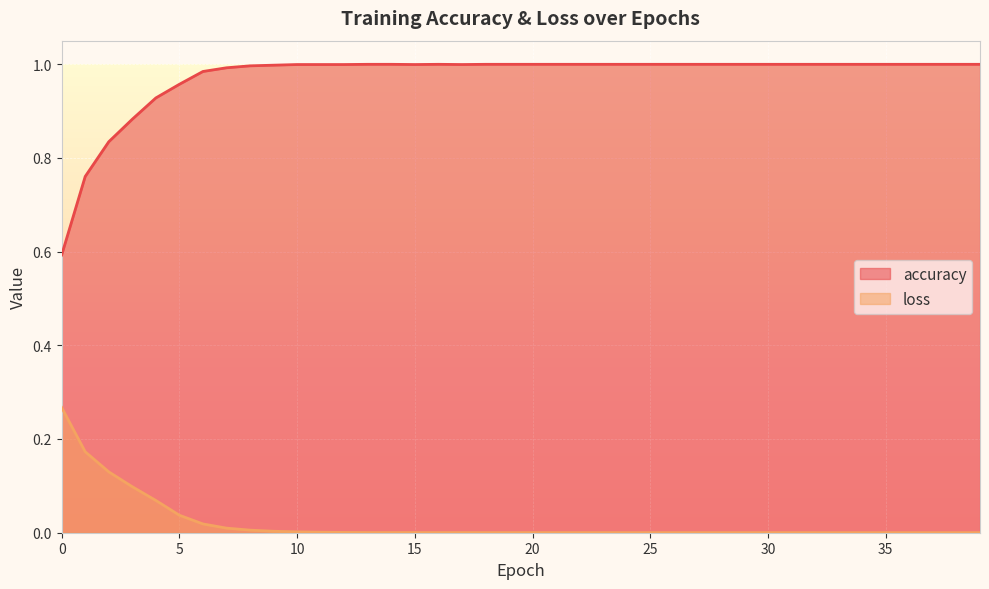

Rank the series at 11 from highest to lowest value.

accuracy, loss